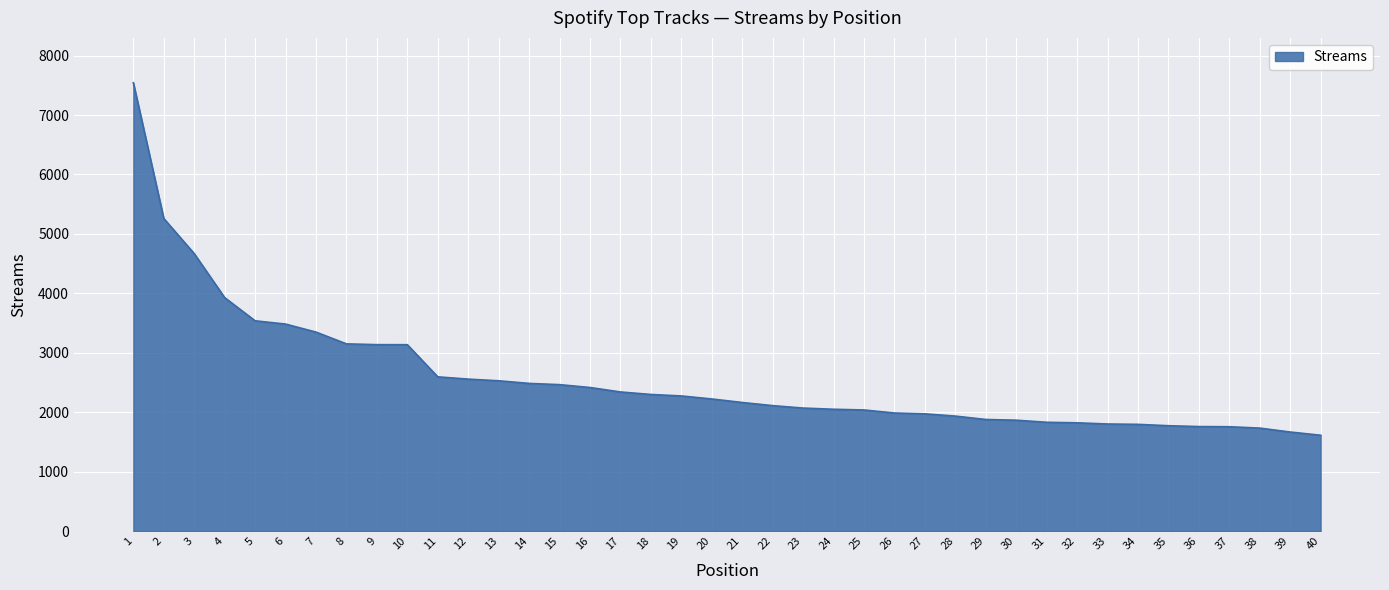

Approximately how many times larger is the value at 9 compared to 10?

1.0